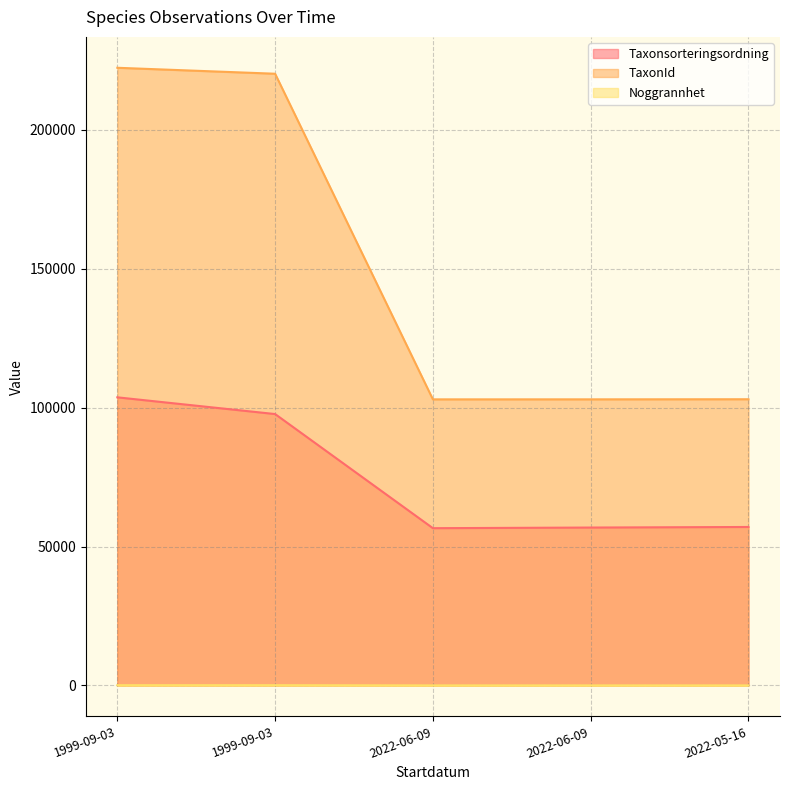

Which series has the largest range (max minus min)?

TaxonId